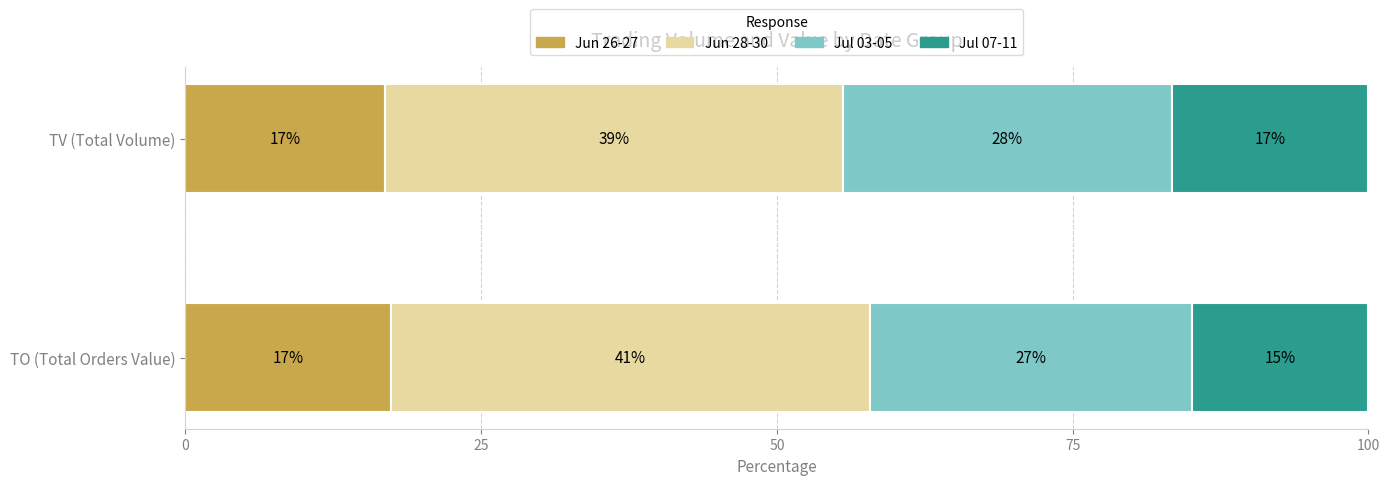

The TC series shows 6.4 at 2017-06-26. True or false?

False